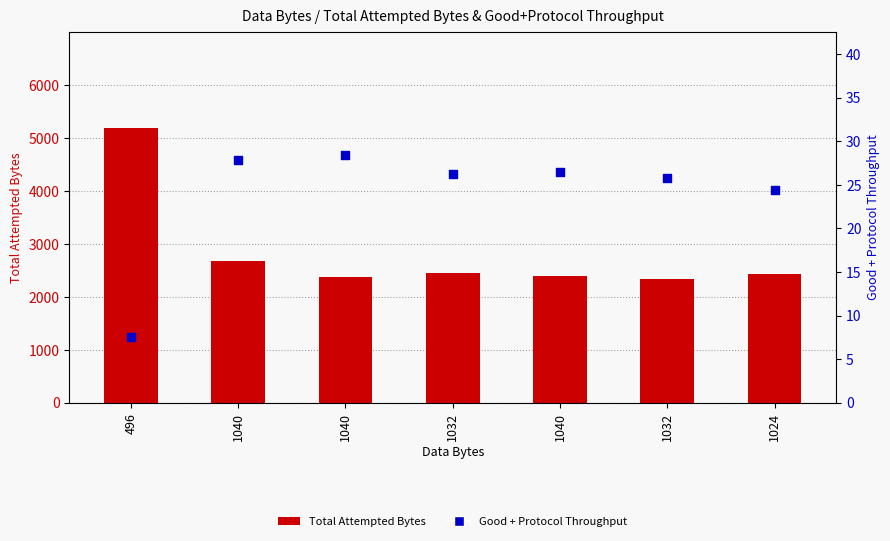

Which series has the widest spread of Y values?

Total Attempted Bytes